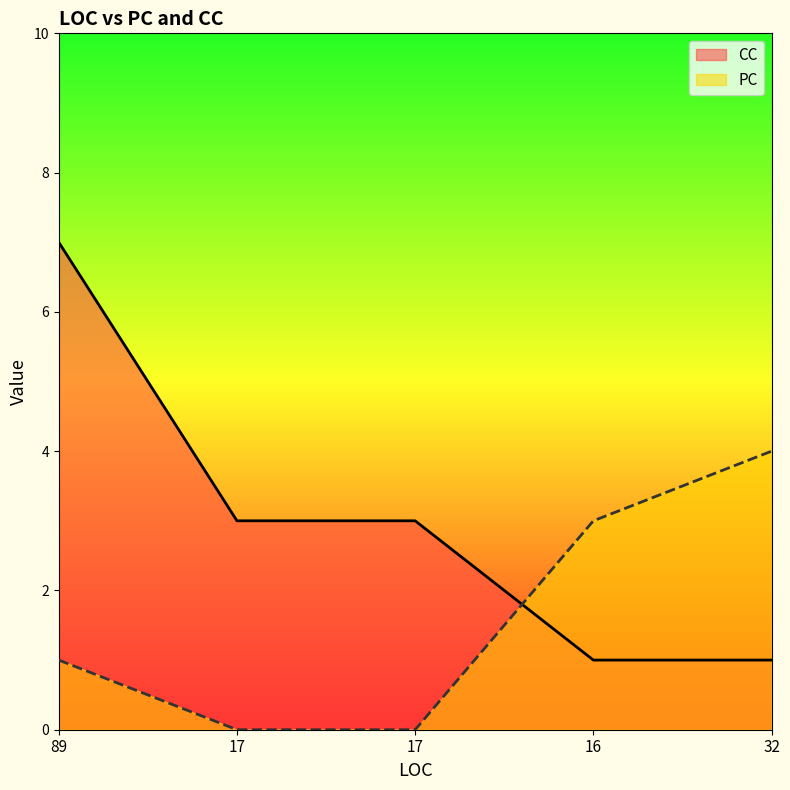

How many PC values are between 0 and 3?

4